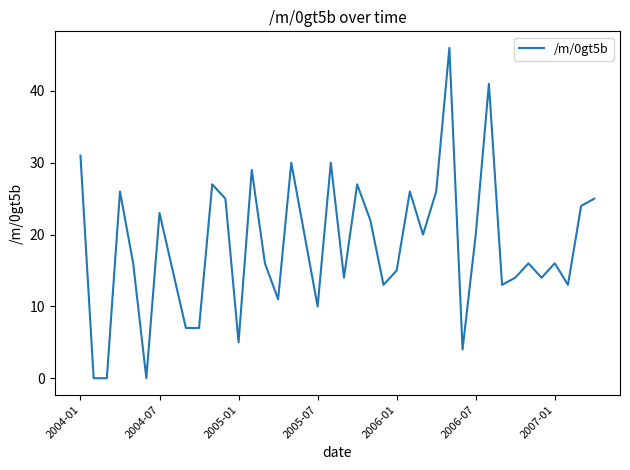

What is the difference between the maximum and minimum values?

46